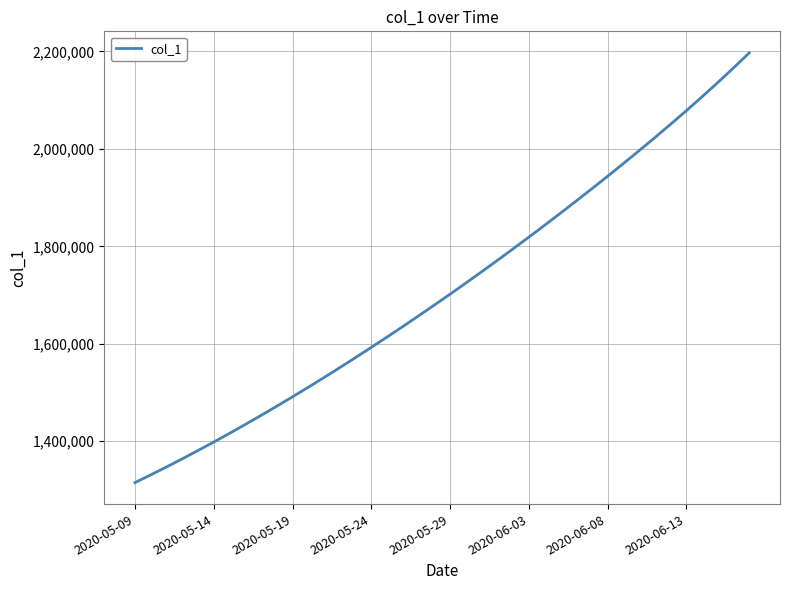

What is the smallest value displayed?

1315099.0